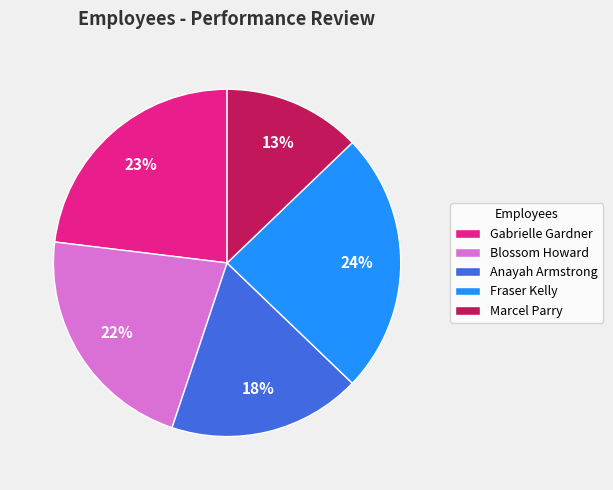

Is it true that Anayah Armstrong is 18% of the pie?

True